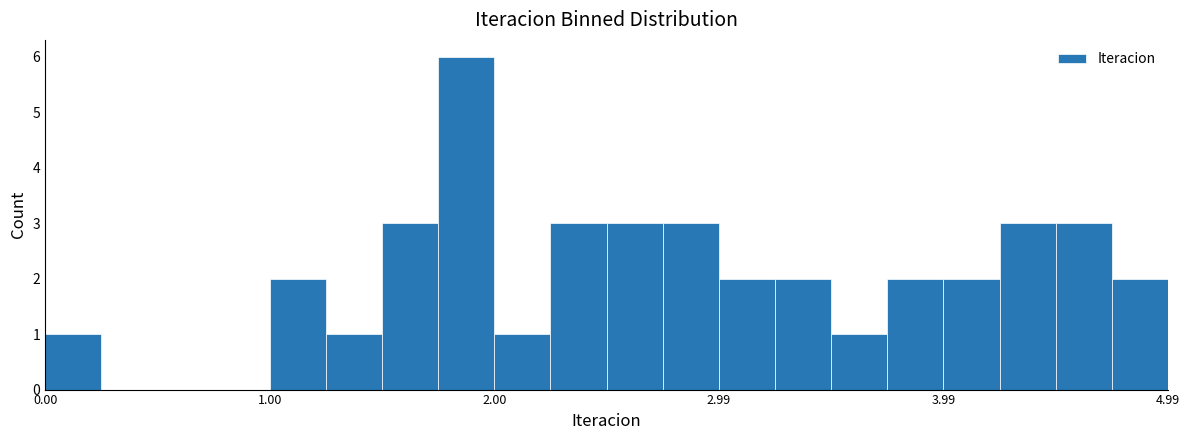

Read against the x-axis, roughly where is the centre of the tallest bar?

1.9